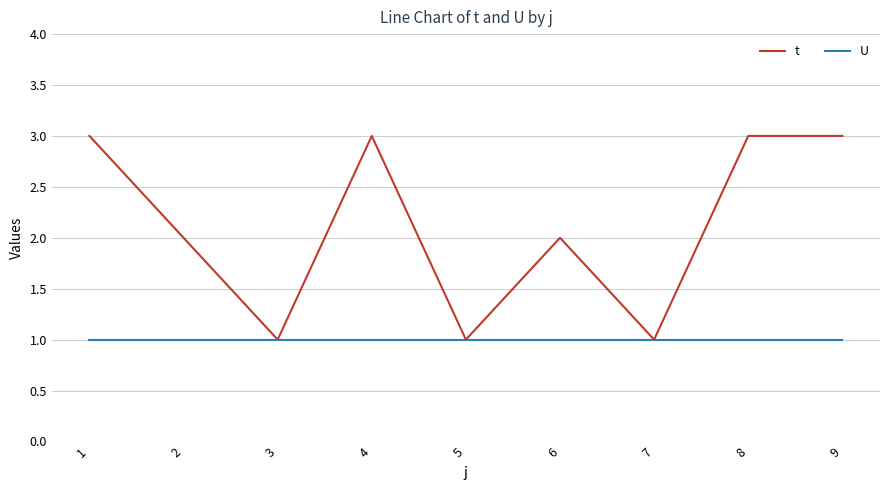

Rank the series at 6 from lowest to highest value.

U, t